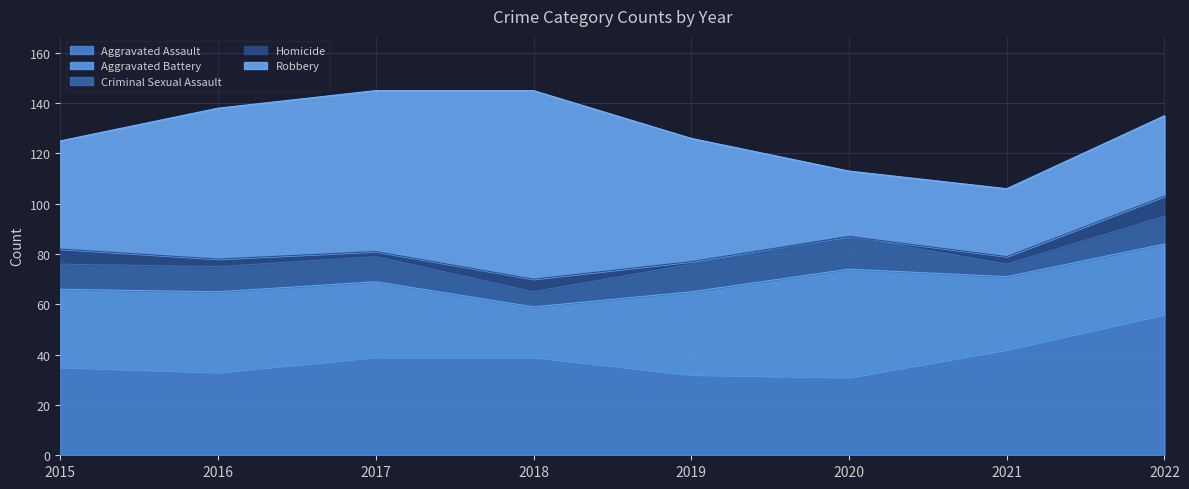

What are all the series names shown in the legend?

Aggravated Assault, Aggravated Battery, Criminal Sexual Assault, Homicide, Robbery